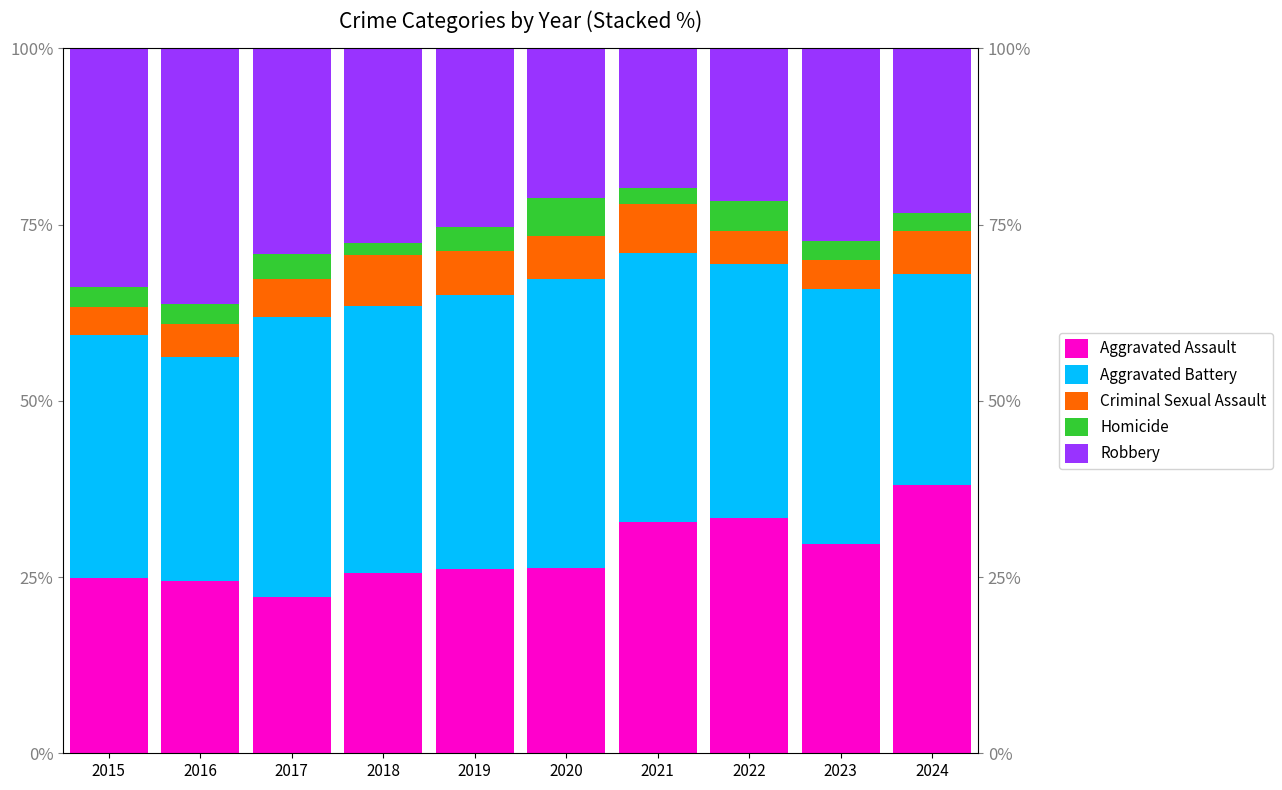

Which series has the widest spread of values?

Robbery